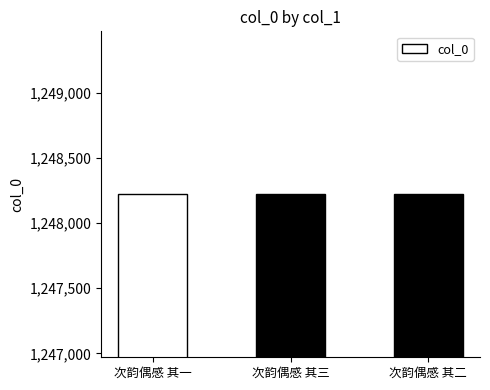

What is the smallest value displayed?

1248219